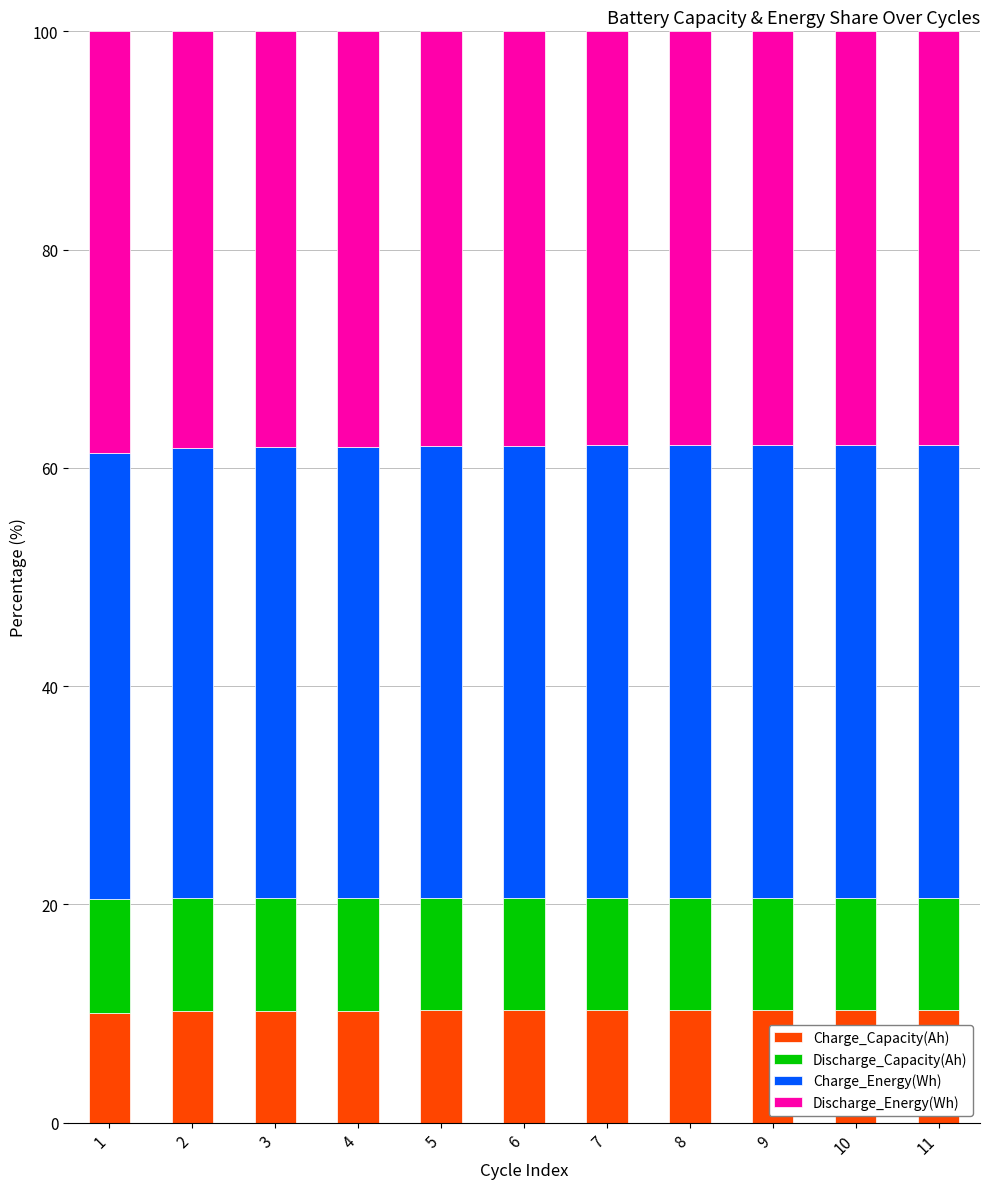

What is the lowest value of the Charge_Capacity(Ah) series?

10.1